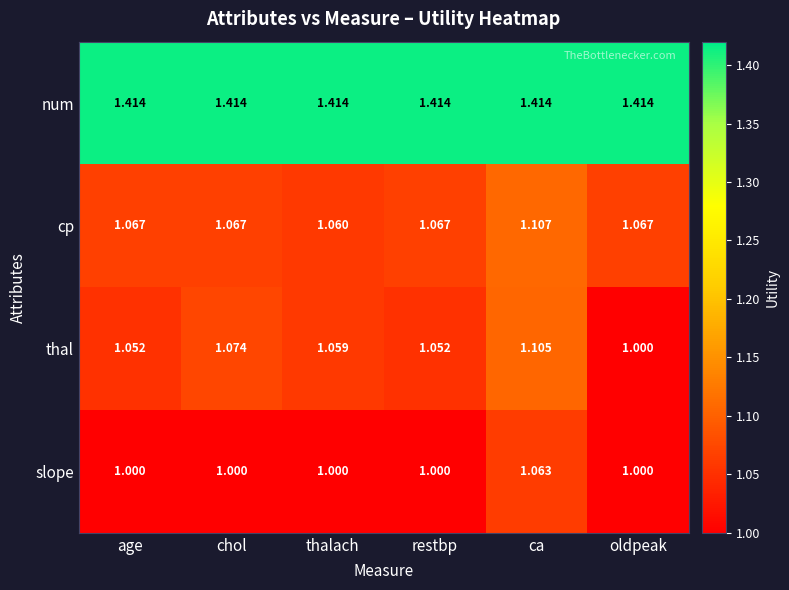

At which label is cp closest to 1?

thalach